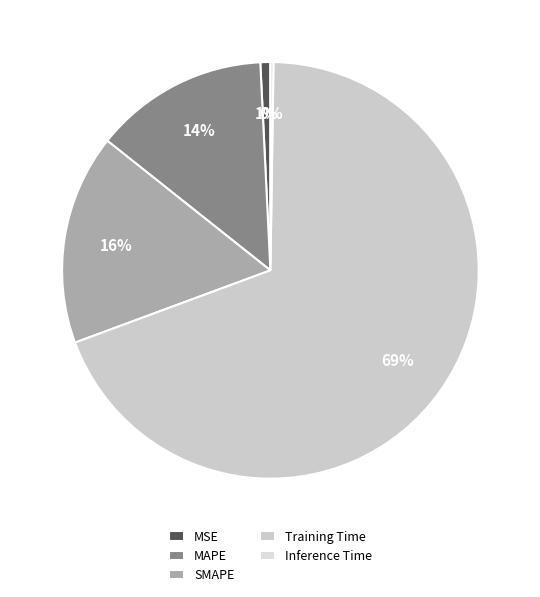

Which category has the biggest portion of the pie?

Training Time